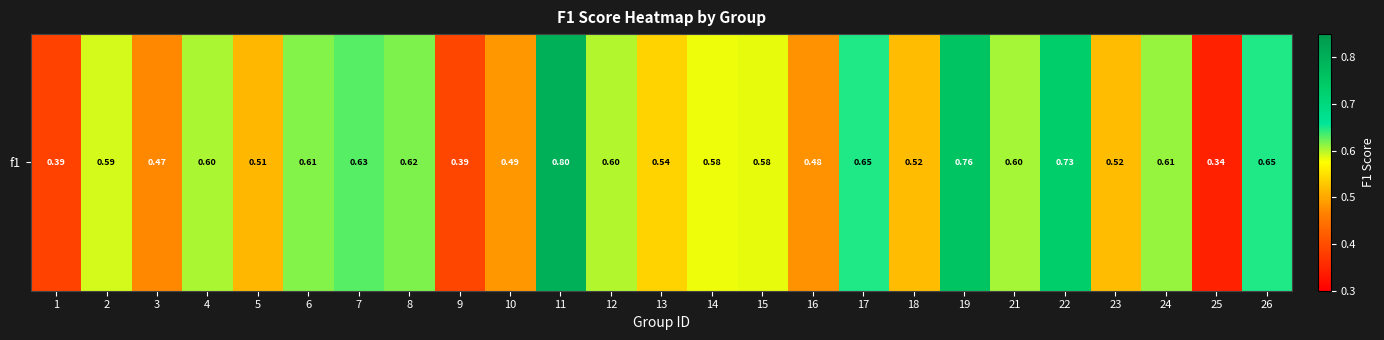

What value does the data have at 4?

0.6